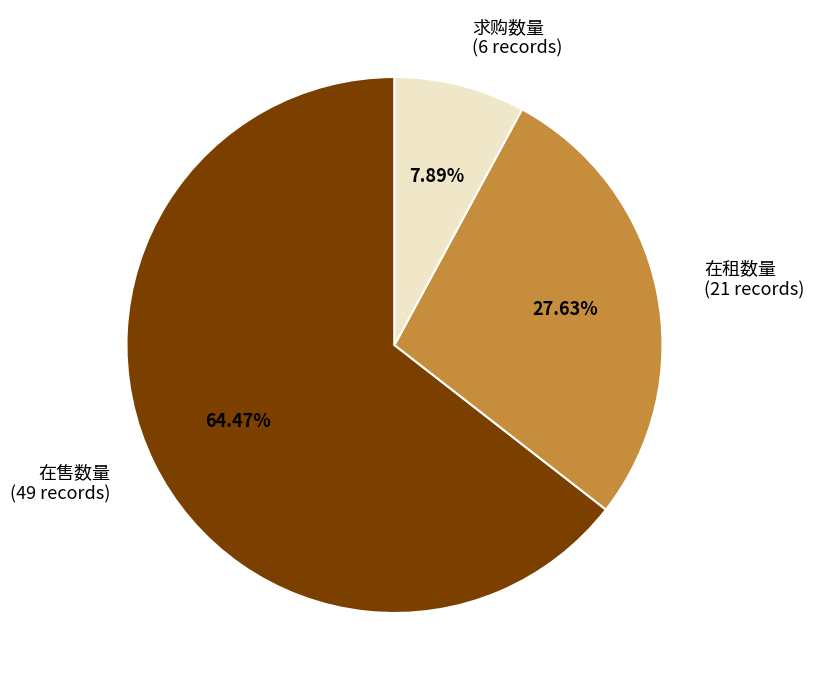

Rank the categories by value from lowest to highest.

求购数量 (6 records), 在租数量 (21 records), 在售数量 (49 records)